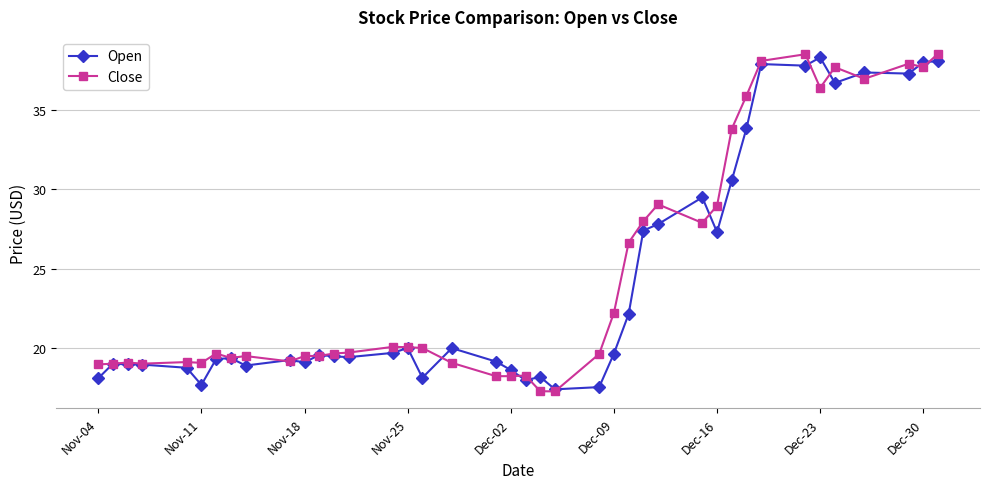

What is the value of the Open point at the 36th from the left?

36.7